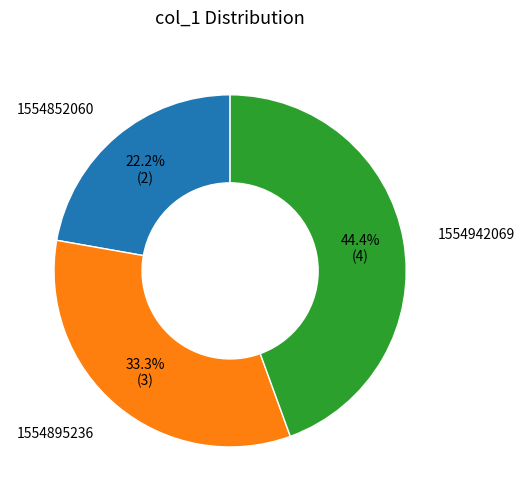

Is it true that 1554852060 is 15% of the pie?

False